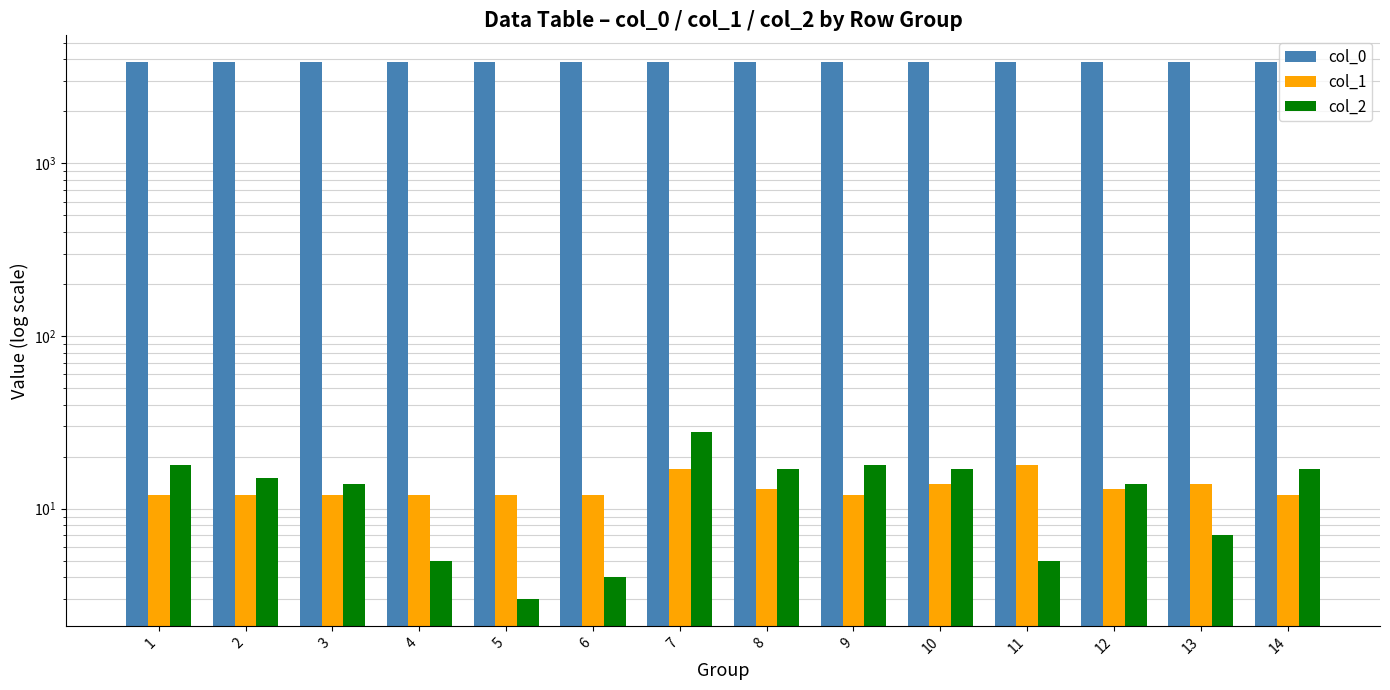

Which series has the widest spread of values?

col_2